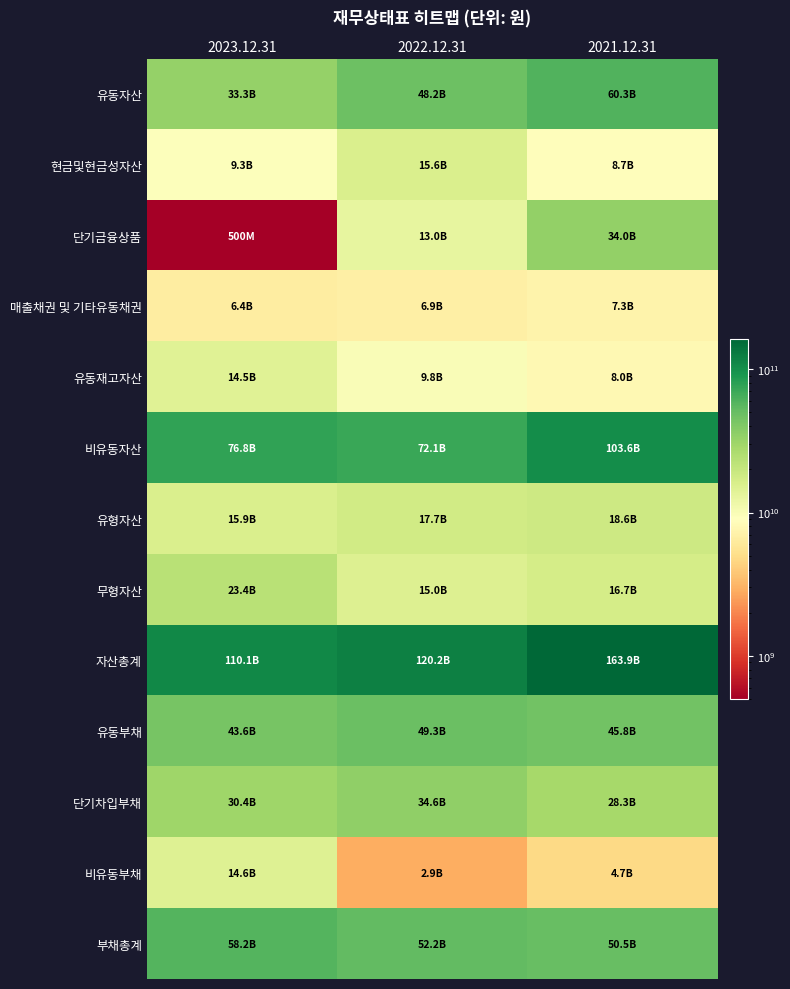

Rank the series at 2023.12.31 from highest to lowest value.

자산총계, 비유동자산, 부채총계, 유동부채, 유동자산, 단기차입부채, 무형자산, 유형자산, 비유동부채, 유동재고자산, 현금및현금성자산, 매출채권 및 기타유동채권, 단기금융상품